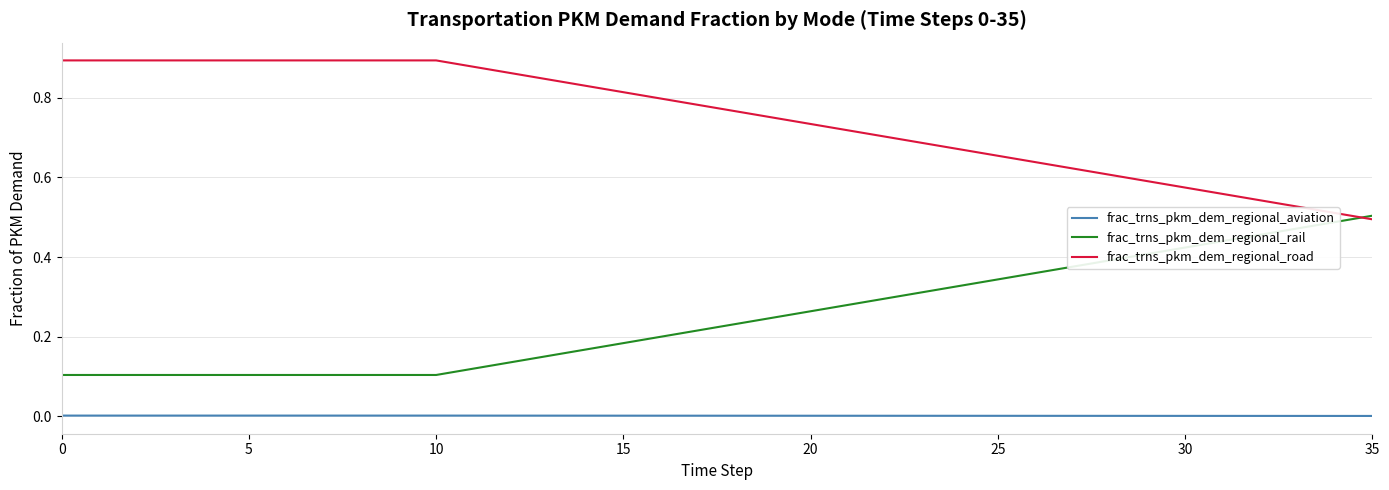

Which series has the largest total across all categories?

frac_trns_pkm_dem_regional_road